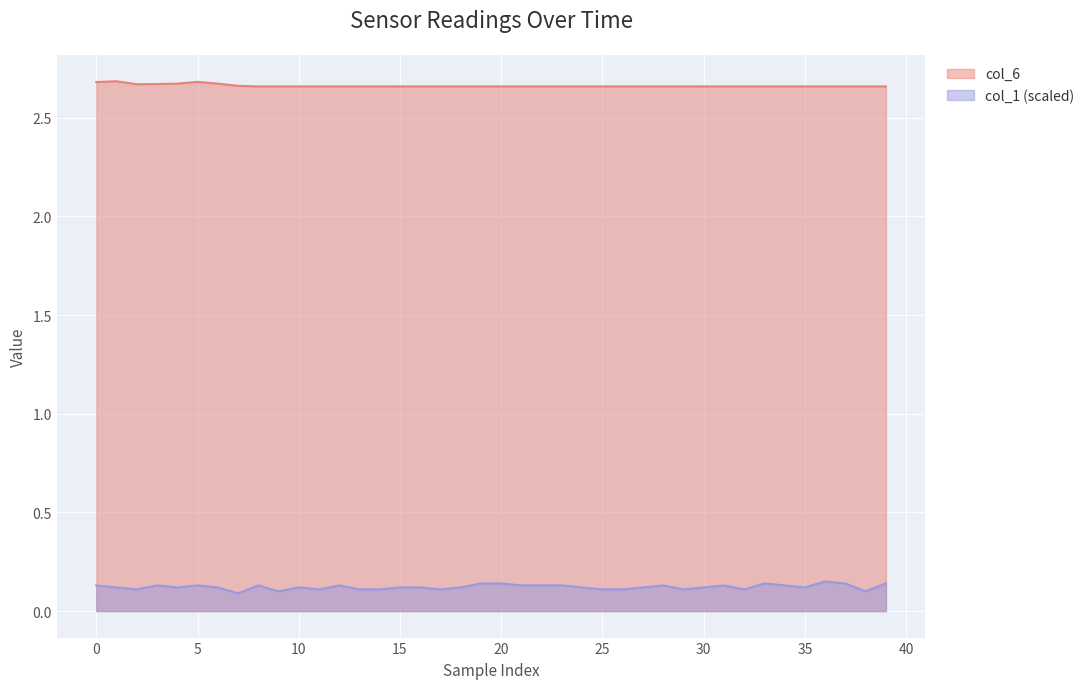

What is the maximum value shown in the chart?

2.7